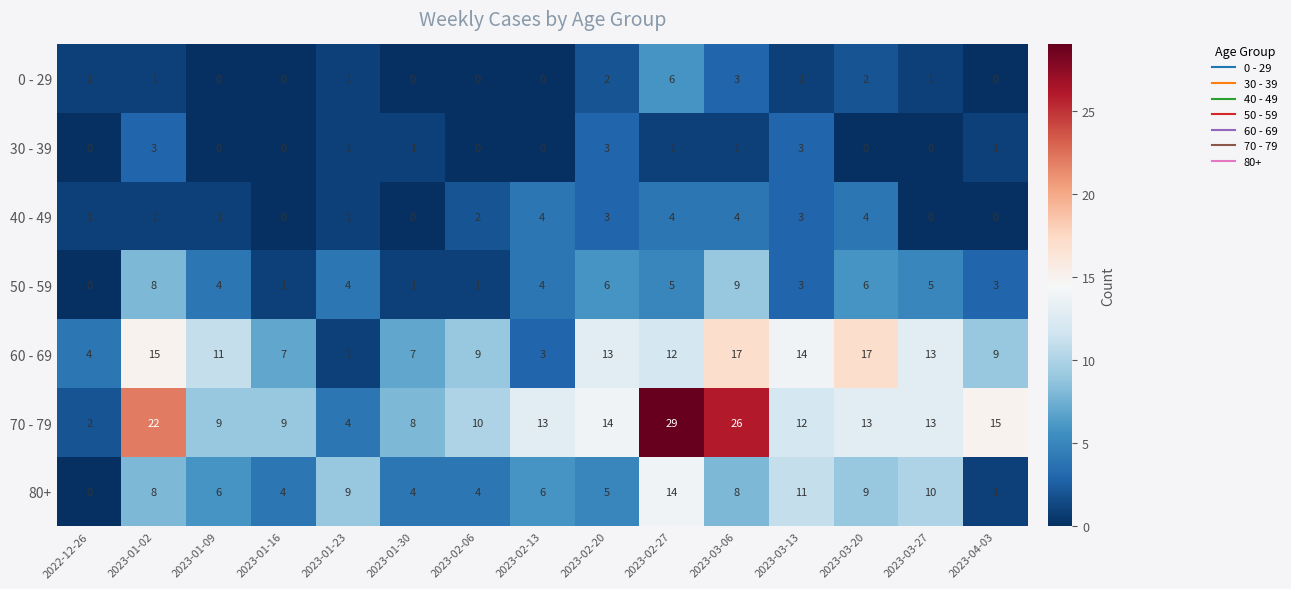

Which category has the highest value in the 70 - 79 series?

2023-02-27